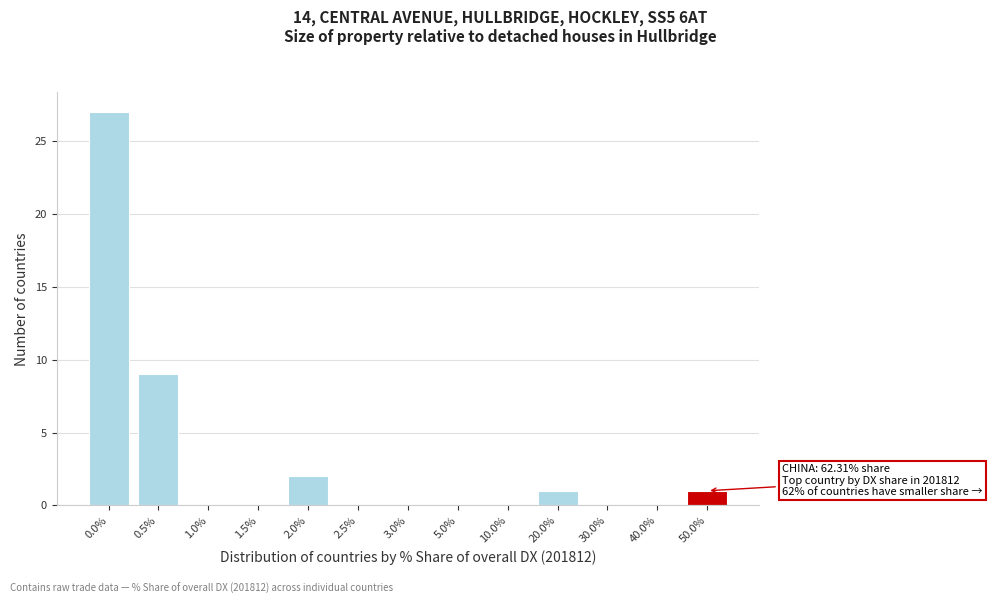

Reading left to right, extract all data points from this chart.

0.0%=27	0.5%=9	1.0%=0	1.5%=0	2.0%=2	2.5%=0	3.0%=0	5.0%=0	10.0%=0	20.0%=1	30.0%=0	40.0%=0	50.0%=1